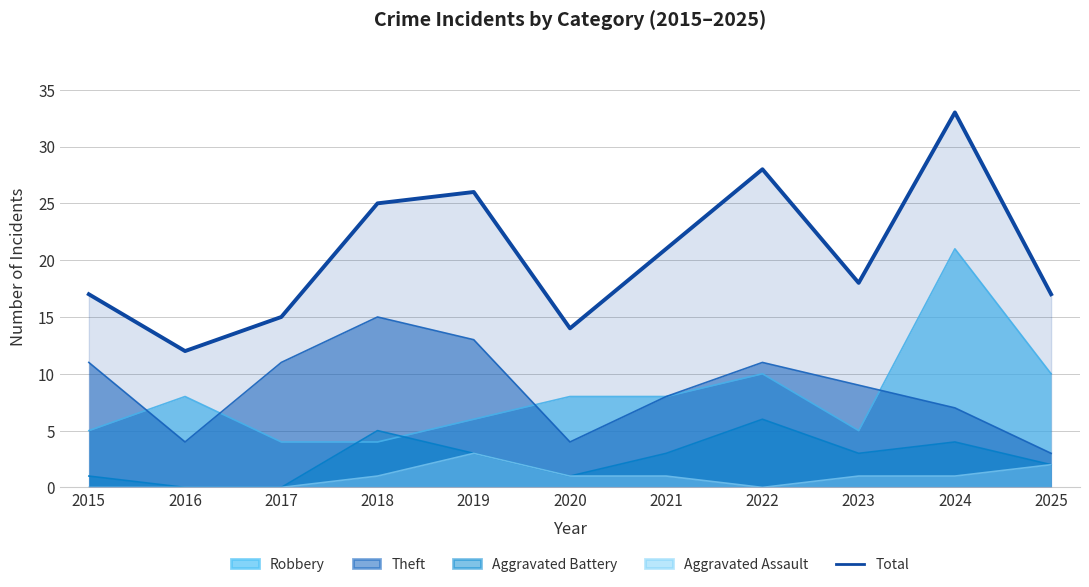

True or false: there are more than 0 points higher than both neighbors.

True